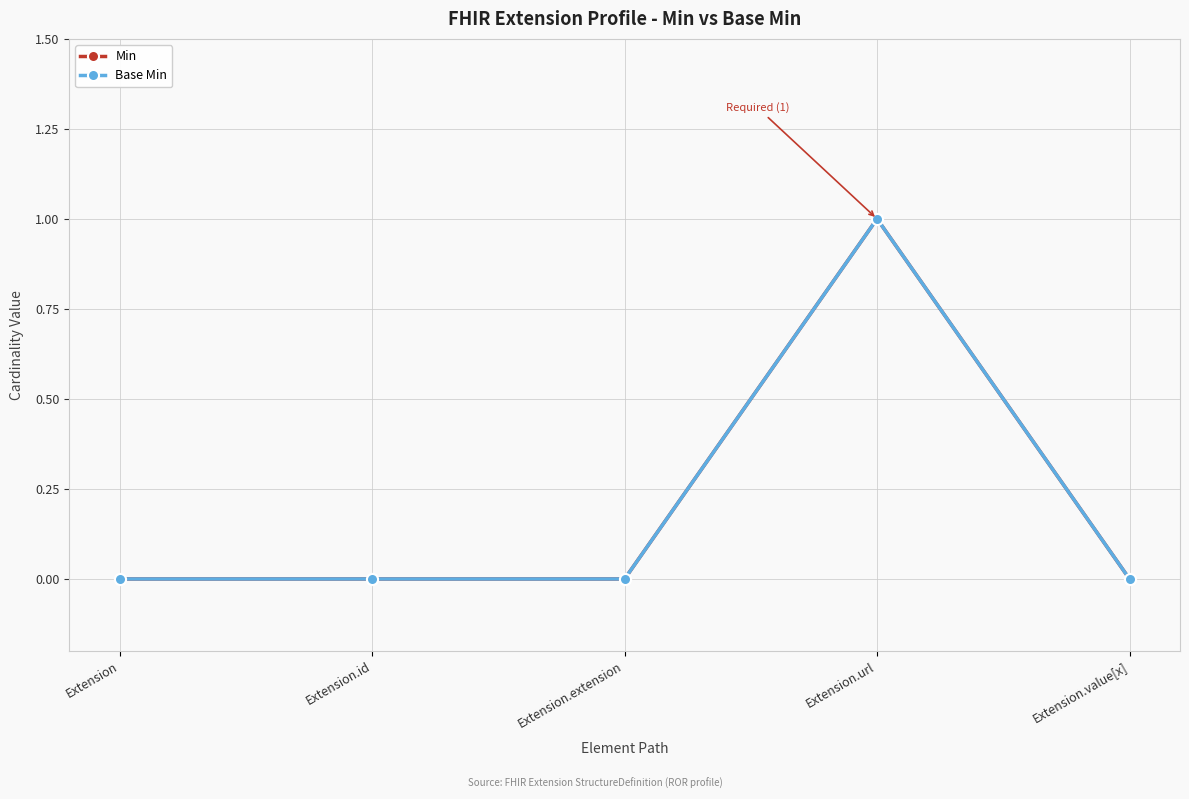

Which label corresponds to the largest value in the chart?

Extension.url